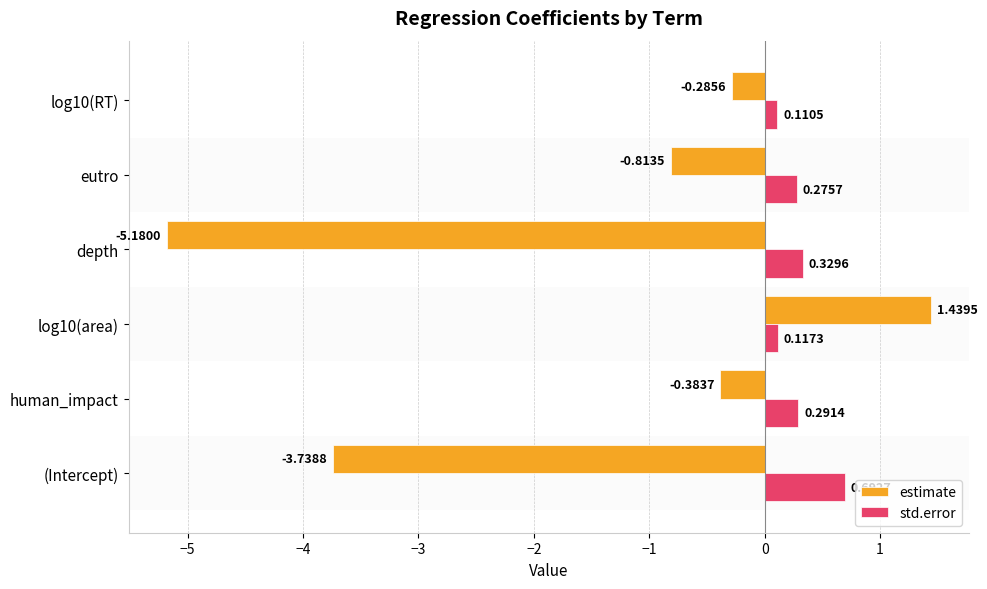

List the series in order of their overall mean, lowest first.

estimate, std.error